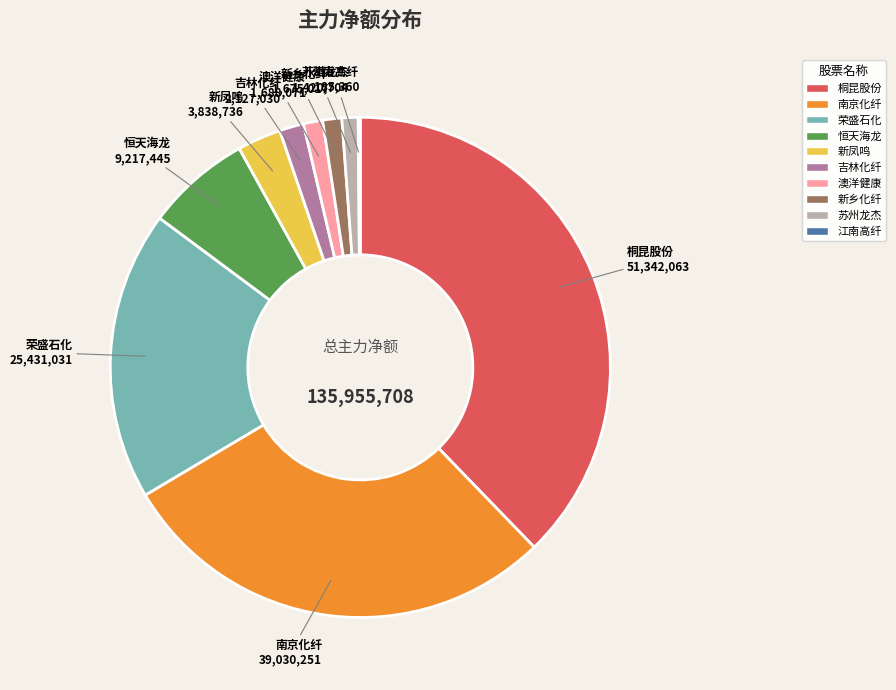

Which has a higher value, 桐昆股份 or 恒天海龙?

桐昆股份